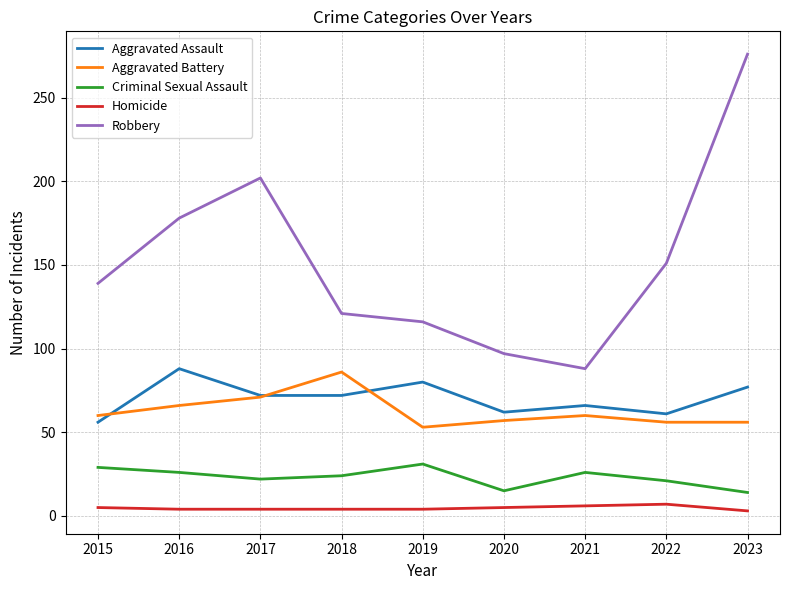

Is it true that Robbery equals 121 at 2018?

True